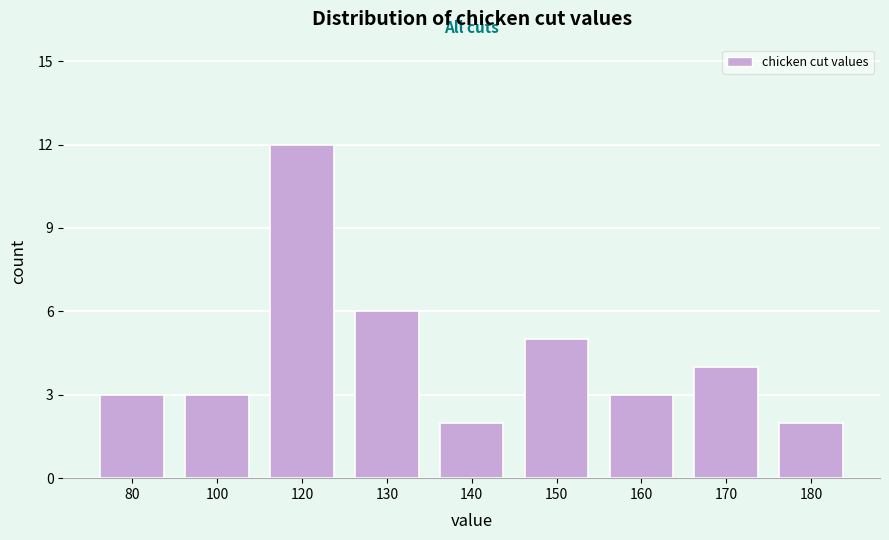

Reading left to right, what are all the values shown in this chart?

80=3	100=3	120=12	130=6	140=2	150=5	160=3	170=4	180=2